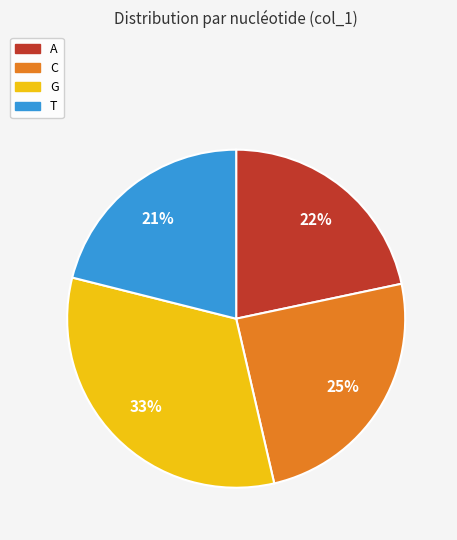

Does C represent more than half of the total?

No